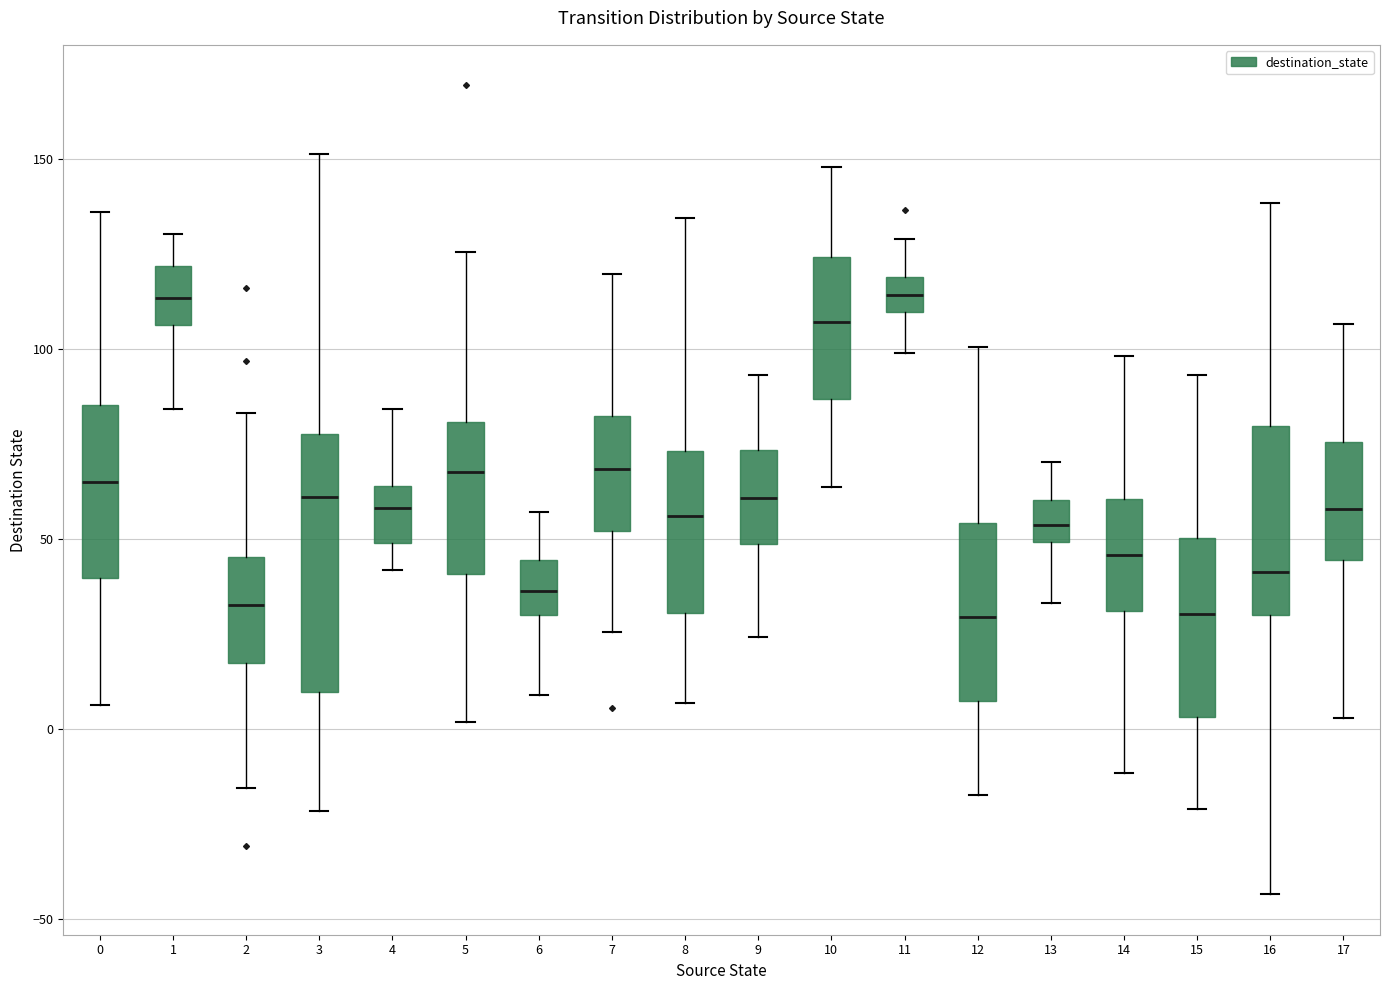

Reading left to right, transcribe this box plot: for each box, give where its median line is, the range the box spans, and where its two whiskers end, as read against the y-axis. The values are not printed on the chart, so give them approximately, as read against the axis.

0: median 65, box 40 to 85, whiskers 5 to 135
1: median 115, box 105 to 120, whiskers 85 to 130
2: median 30, box 15 to 45, whiskers -15 to 85
3: median 60, box 10 to 75, whiskers -20 to 150
4: median 60, box 50 to 65, whiskers 40 to 85
5: median 70, box 40 to 80, whiskers 0 to 125
6: median 35, box 30 to 45, whiskers 10 to 55
7: median 70, box 50 to 80, whiskers 25 to 120
8: median 55, box 30 to 75, whiskers 5 to 135
9: median 60, box 50 to 75, whiskers 25 to 95
10: median 105, box 85 to 125, whiskers 65 to 150
11: median 115, box 110 to 120, whiskers 100 to 130
12: median 30, box 5 to 55, whiskers -15 to 100
13: median 55, box 50 to 60, whiskers 35 to 70
14: median 45, box 30 to 60, whiskers -10 to 100
15: median 30, box 5 to 50, whiskers -20 to 95
16: median 40, box 30 to 80, whiskers -45 to 140
17: median 60, box 45 to 75, whiskers 5 to 105